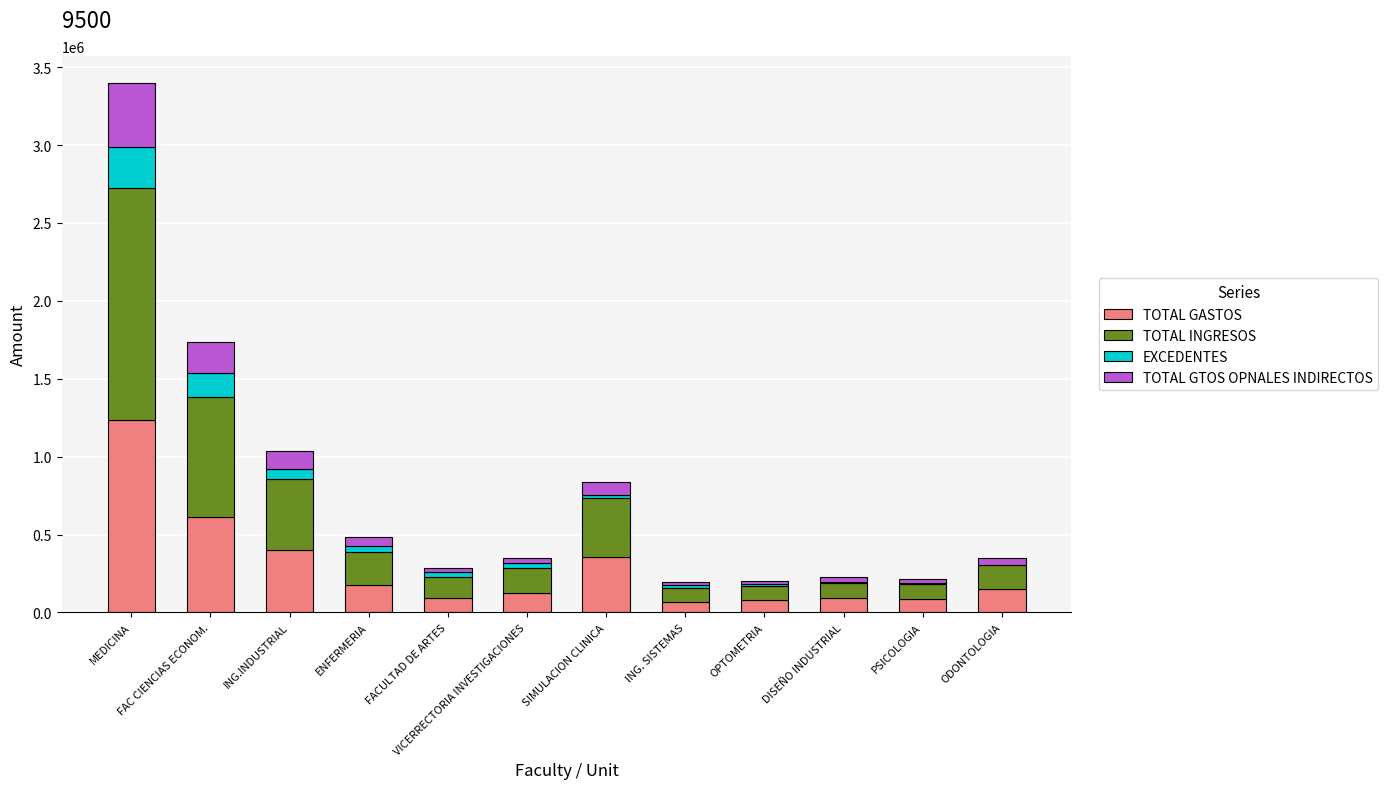

At which category is the sum across all series the highest?

MEDICINA